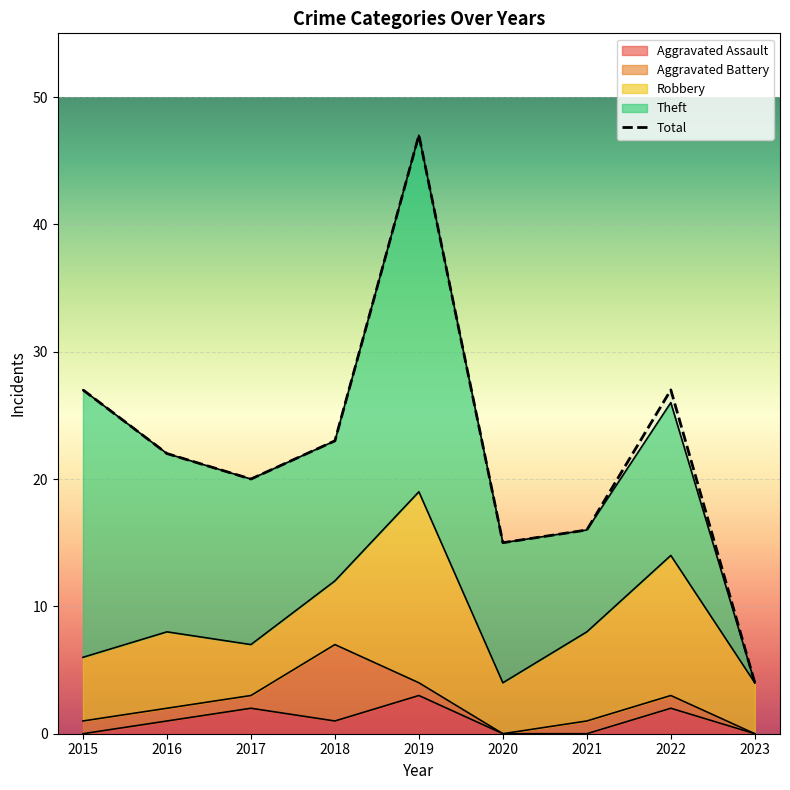

At which label is the value closest to 25?

2015